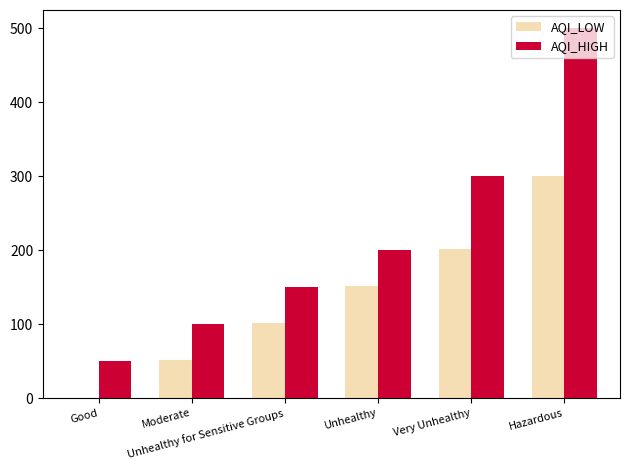

Which series has the largest total across all categories?

AQI_HIGH